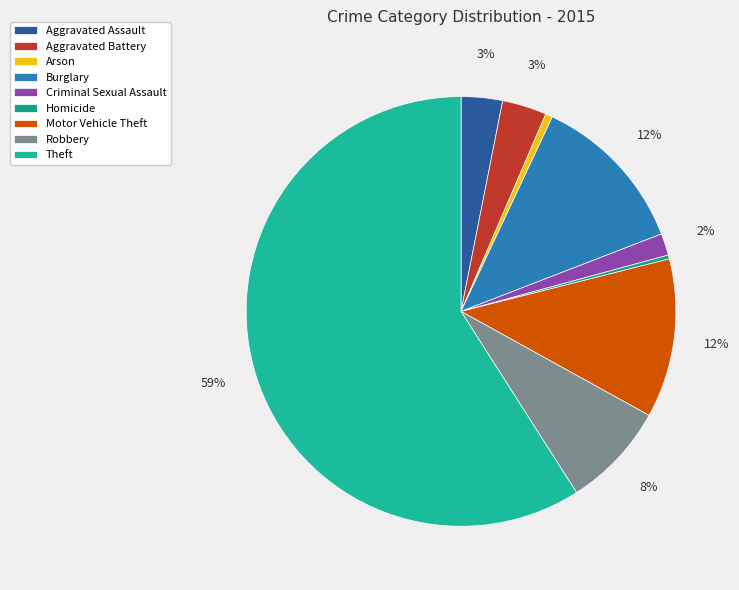

Do Motor Vehicle Theft and Aggravated Battery together represent more than half of the pie?

No